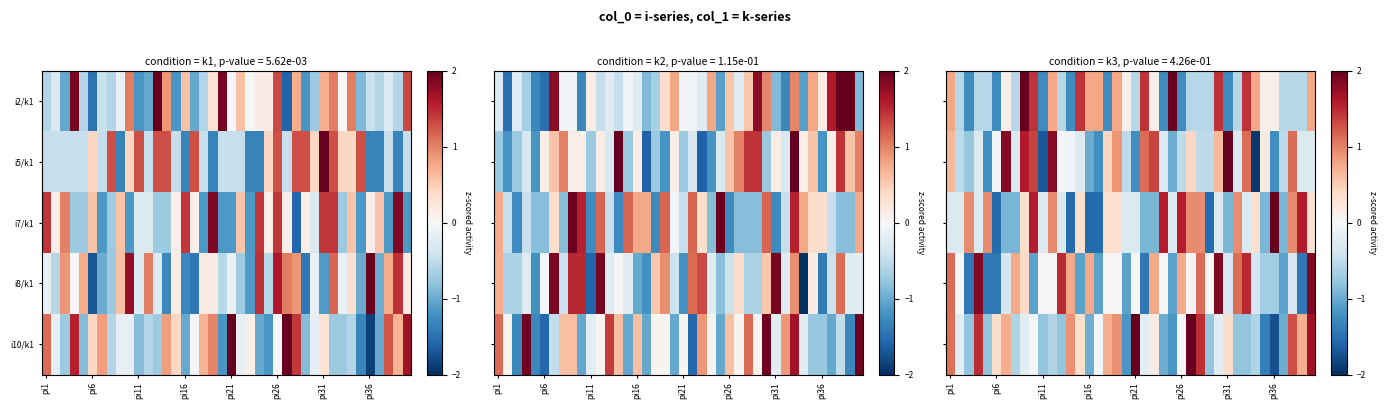

What is the maximum value for i5/k1?

2.1